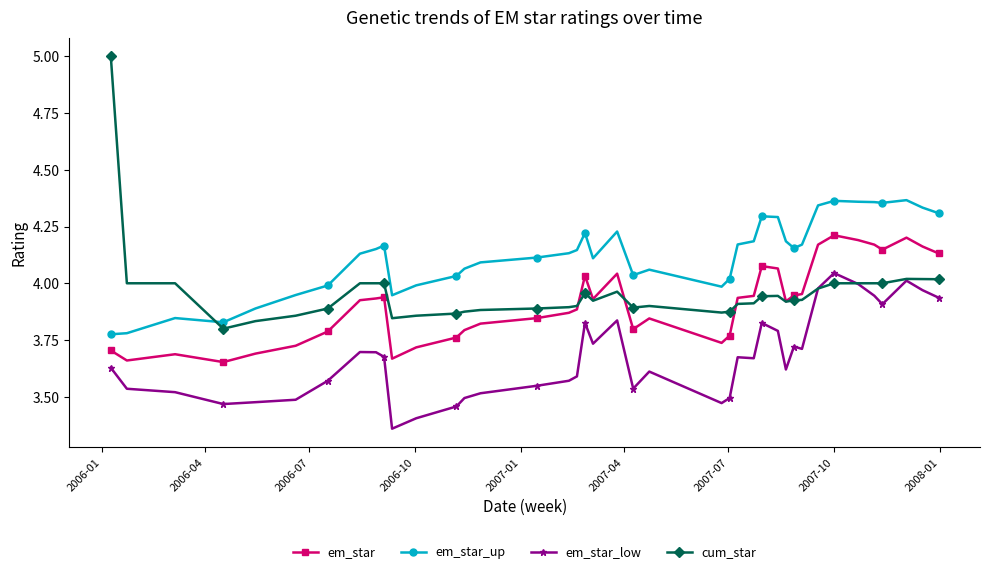

Which series has the largest range (max minus min)?

cum_star